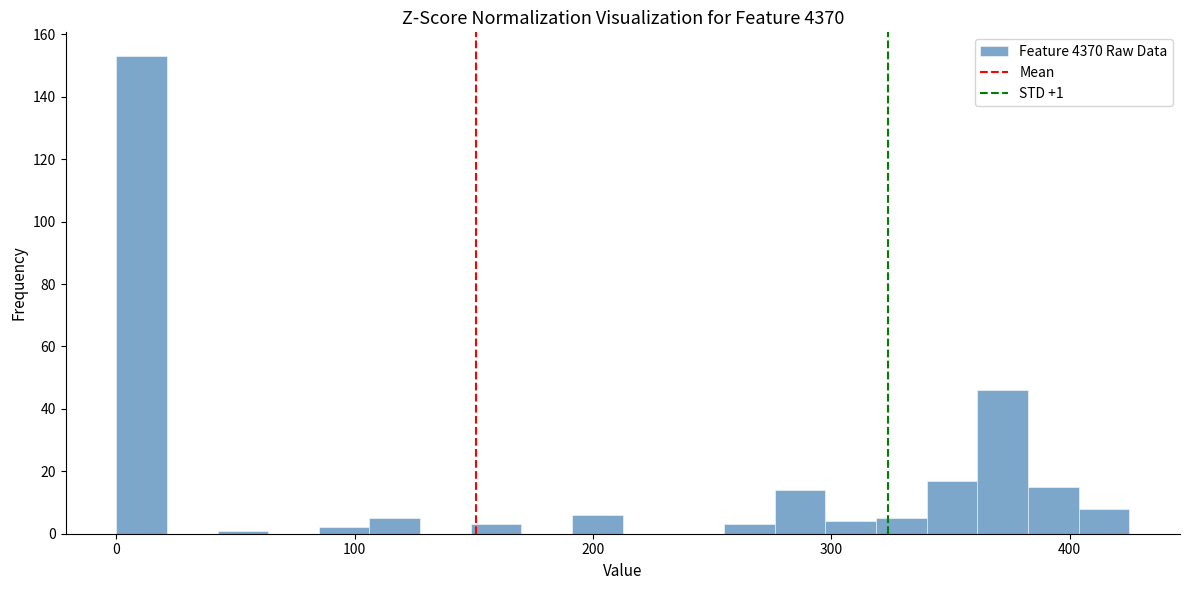

Read against the x-axis, roughly where is the centre of the tallest bar?

10